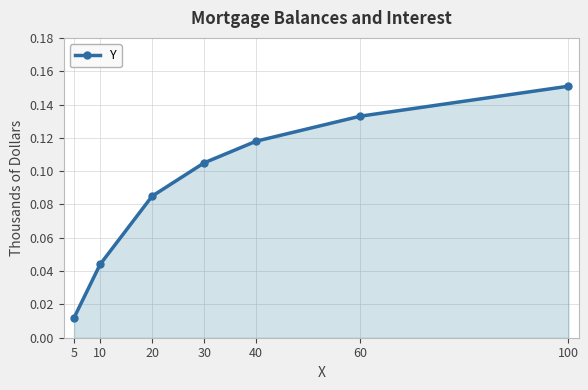

How many lines are shown in the chart?

1